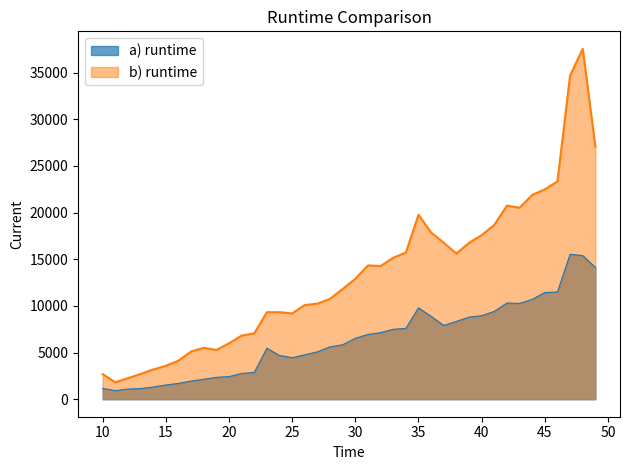

What is the value of the a) runtime point at the 16th from the left?

4449